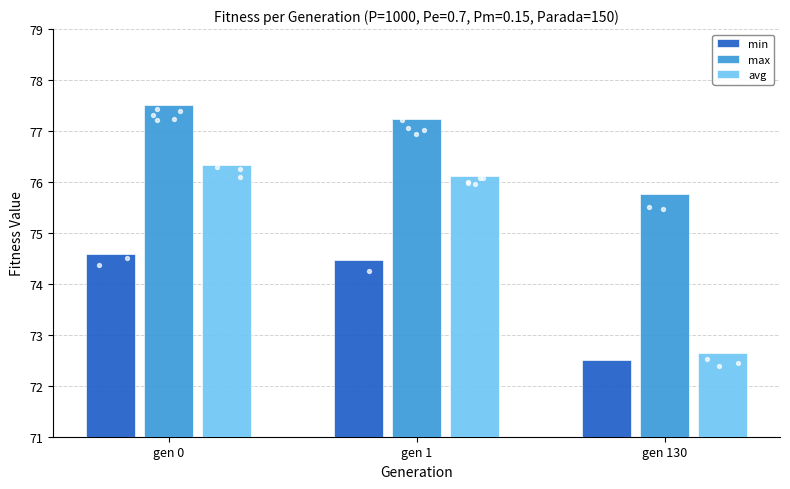

At which category is the sum across all series the highest?

gen 0